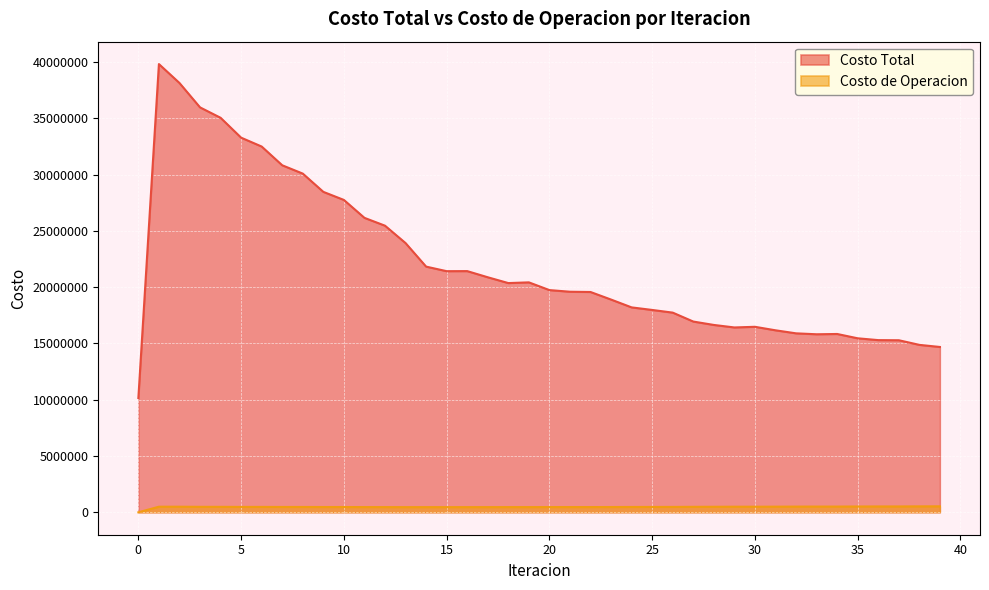

What is the average value of the Costo Total series?

22033410.7